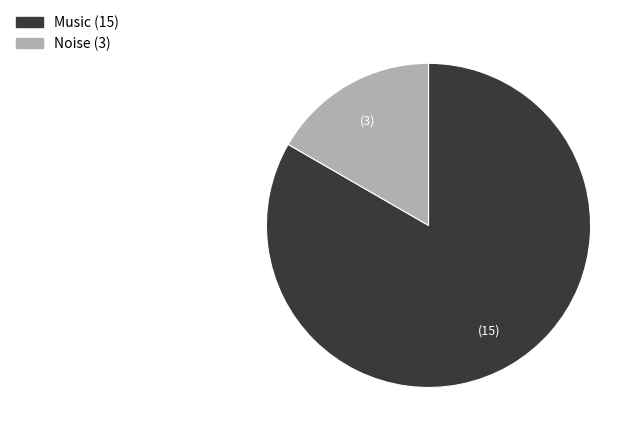

The Music slice represents 83% of the pie. True or false?

True